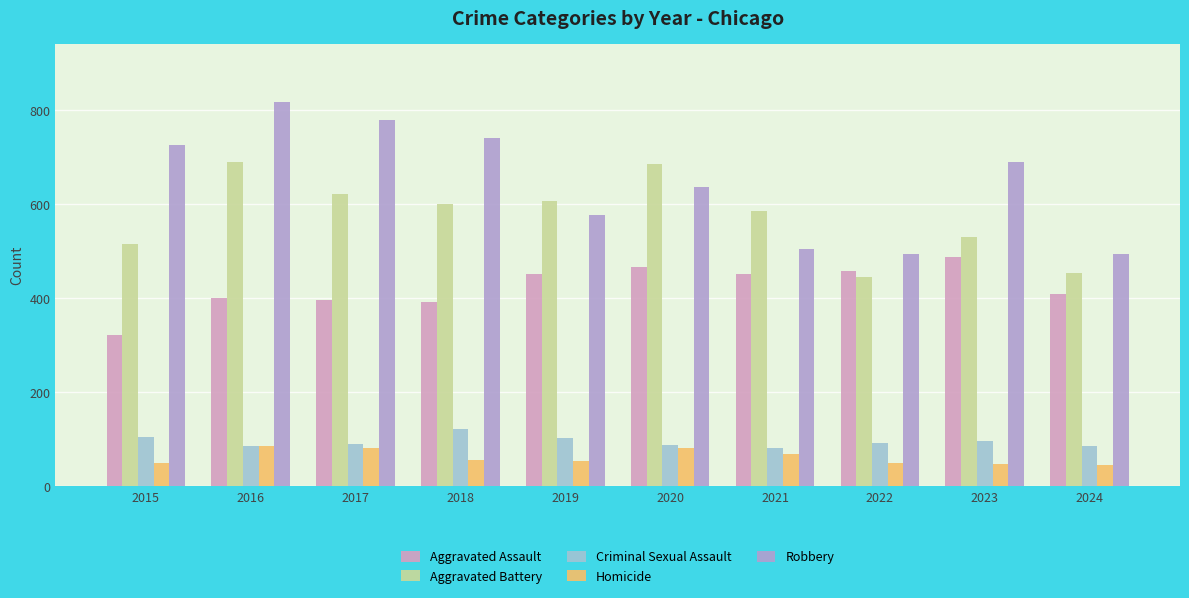

Count the number of categories in the chart.

10